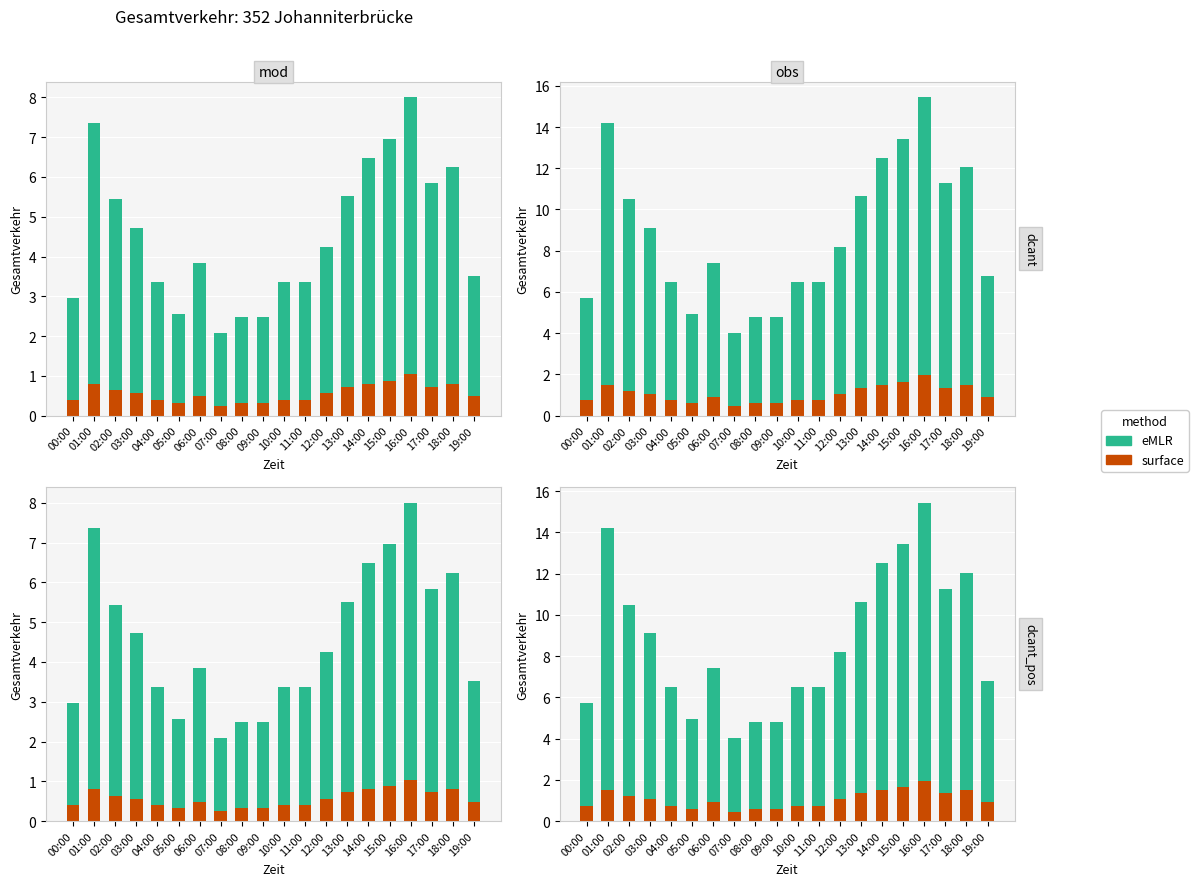

What are all the series names shown in the legend?

surface, eMLR